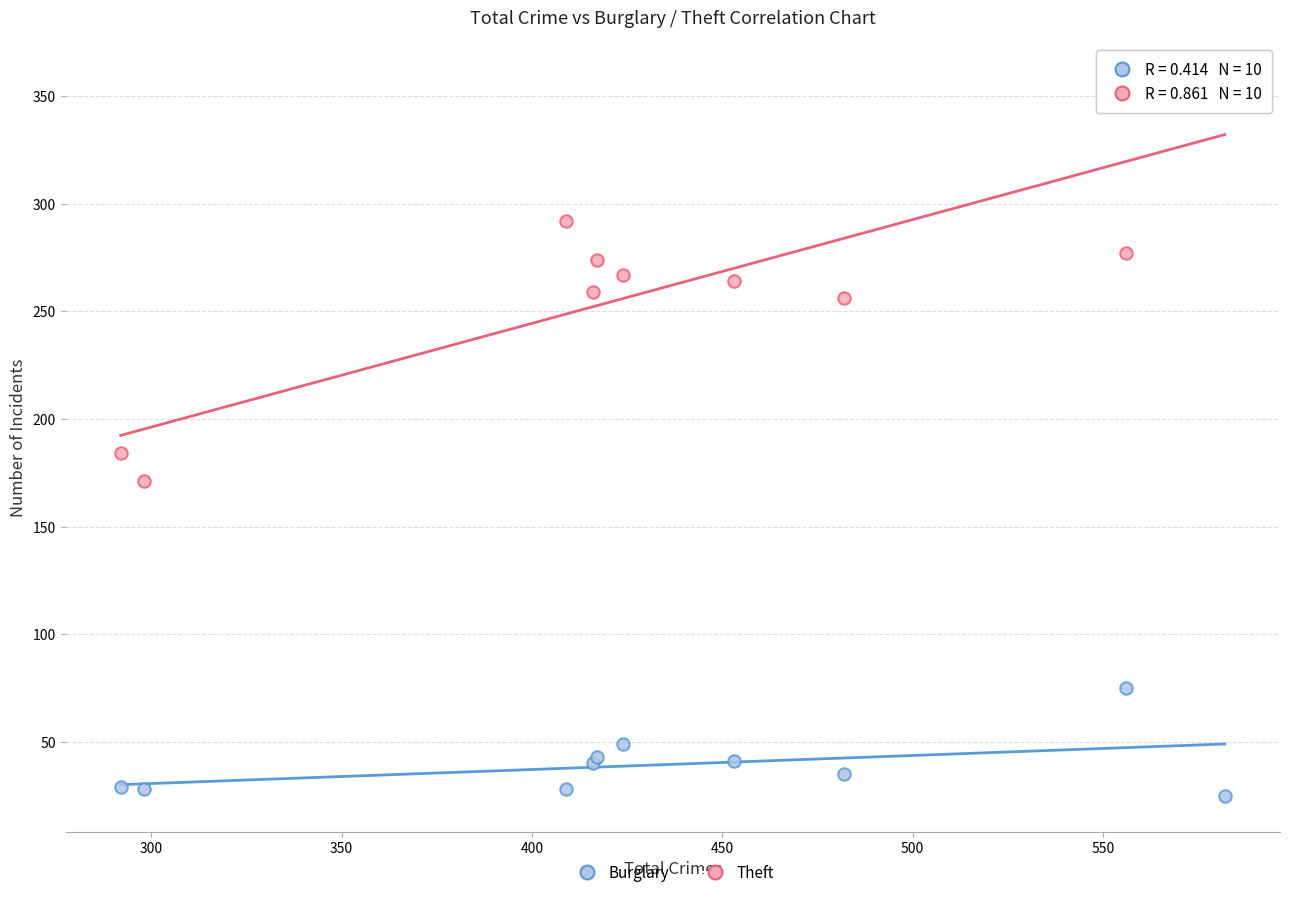

Which series reaches the minimum Y coordinate?

Burglary